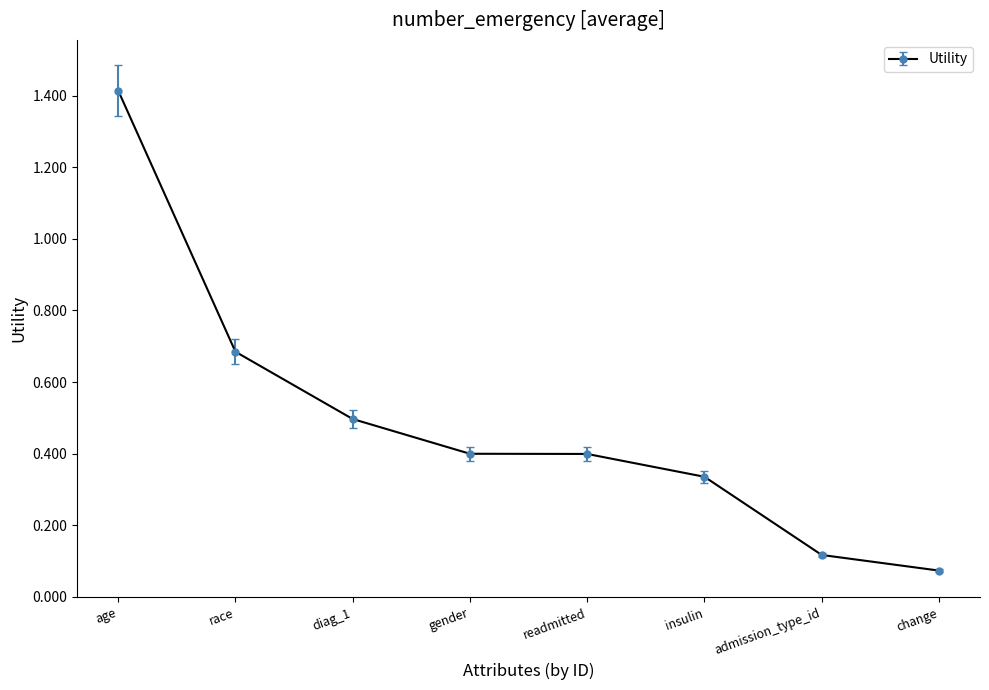

Where is the data nearest to the value 0?

change